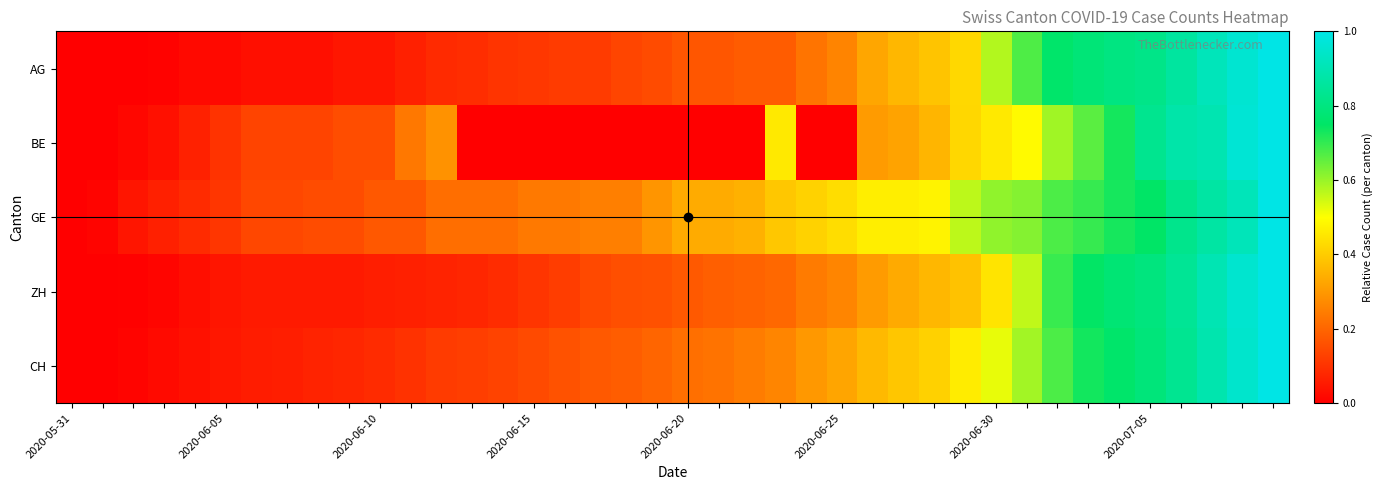

At which category does the chart reach its peak across all series?

39